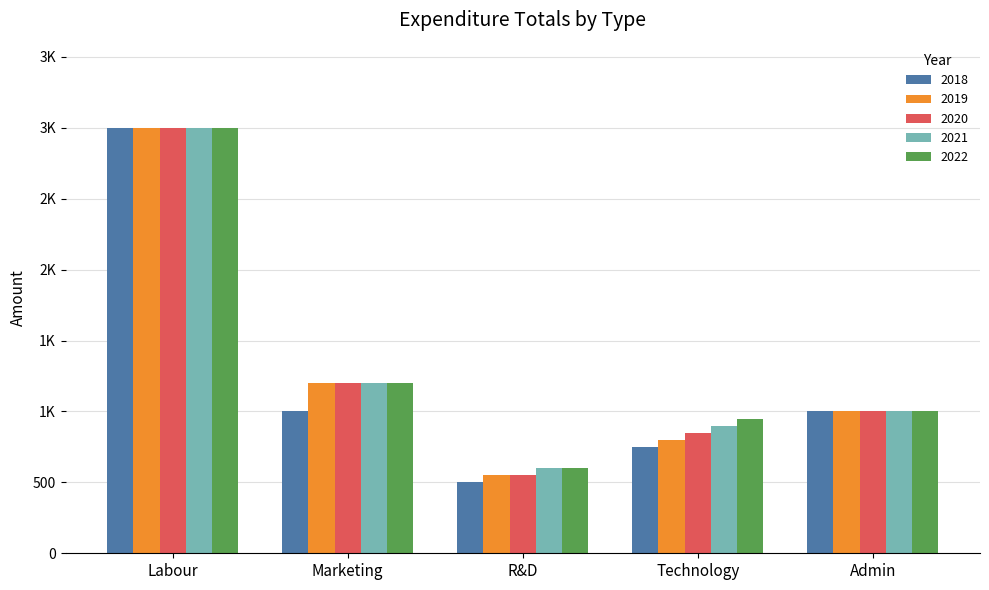

Where is 2019 nearest to the value 1775?

Marketing